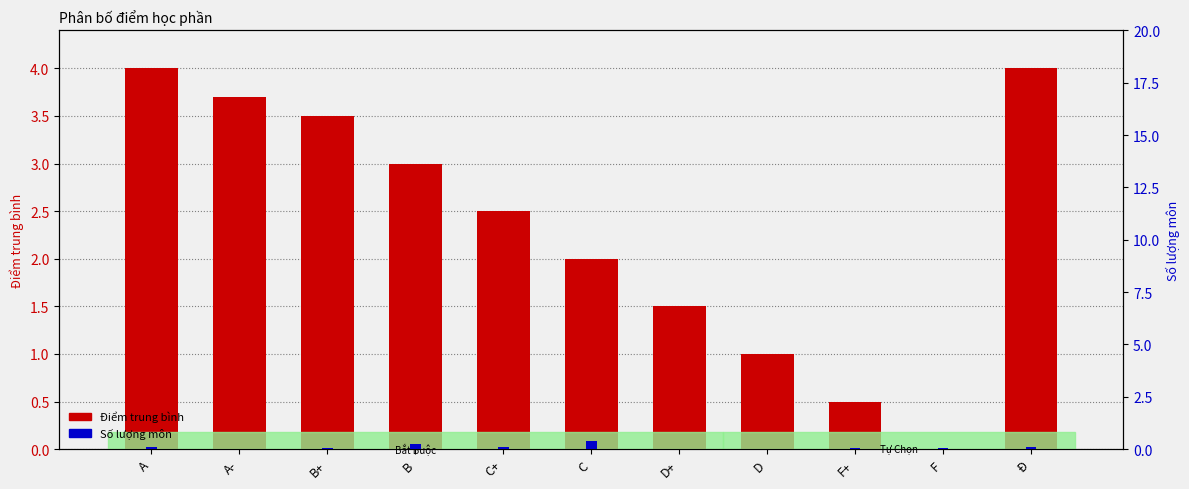

Which category has the lowest value in the Điểm trung bình series?

F